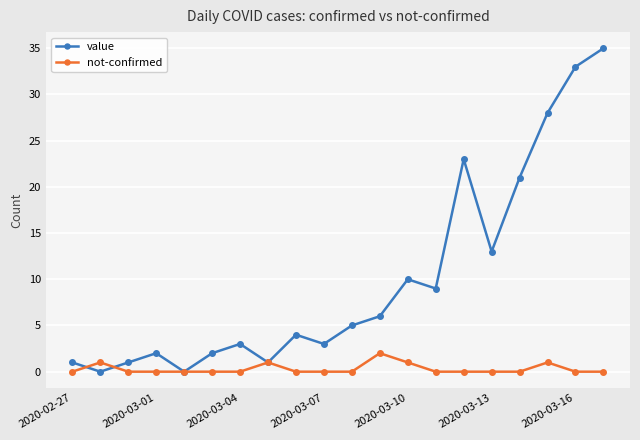

Rank the series by their average value, from highest to lowest.

value, not-confirmed